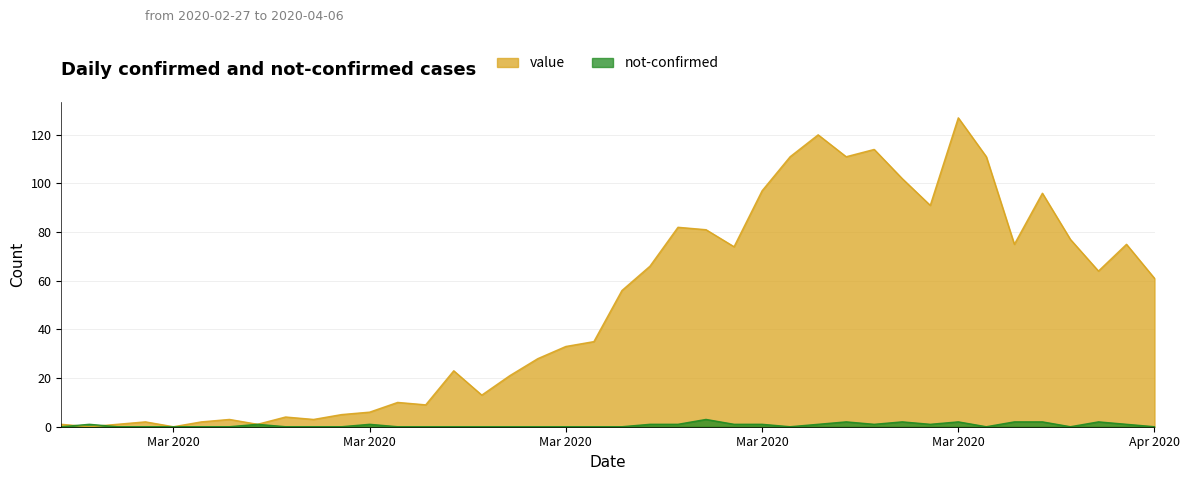

Between which two adjacent categories do not-confirmed and value first intersect?

2020-02-27 and 2020-02-28